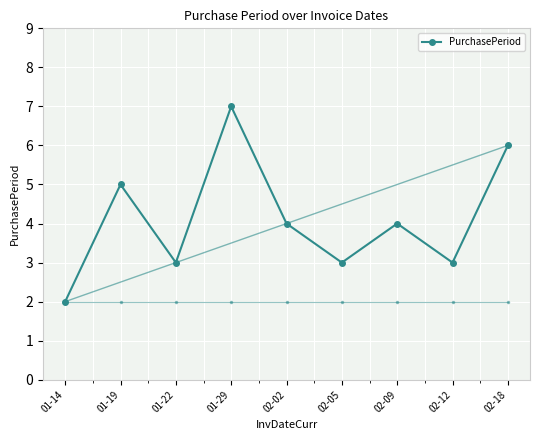

What is the change in value from 01-29 to 02-12?

-4